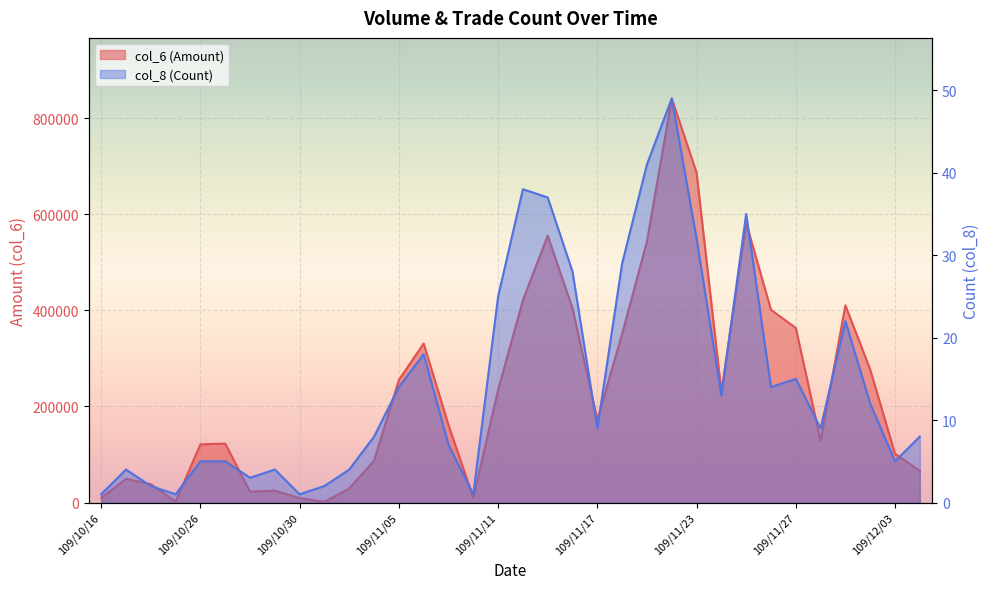

At how many categories does at least one series exceed 547499?

4